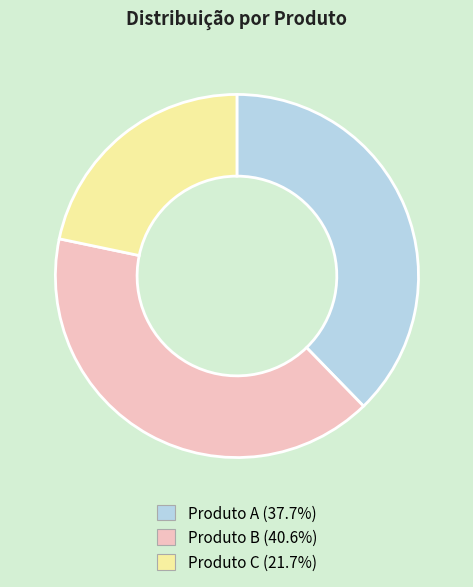

Approximately how many times larger is the value at Produto B compared to Produto C?

1.9